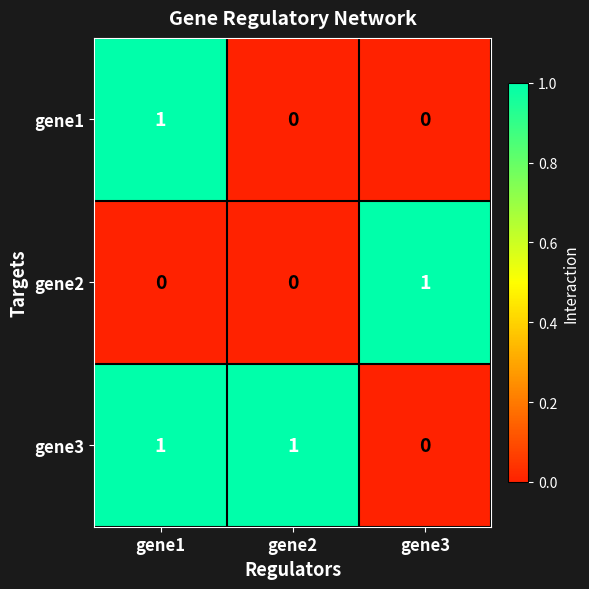

True or false: gene3 has a value of 0 at gene3.

True